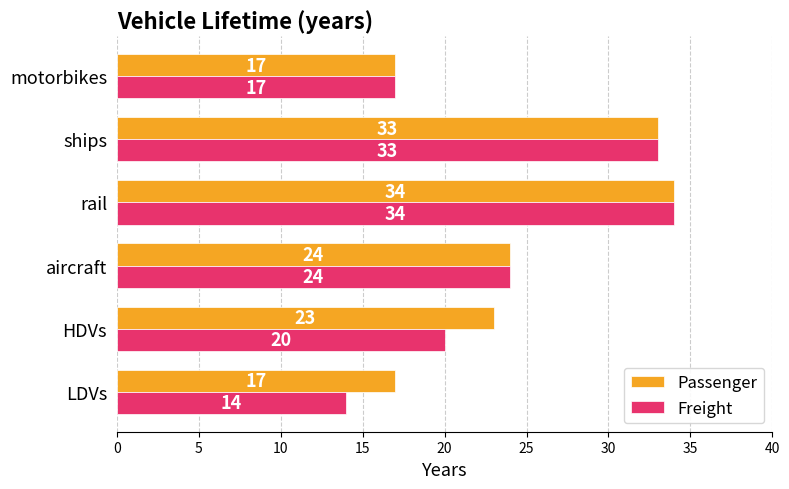

At which category is the sum across all series the highest?

rail